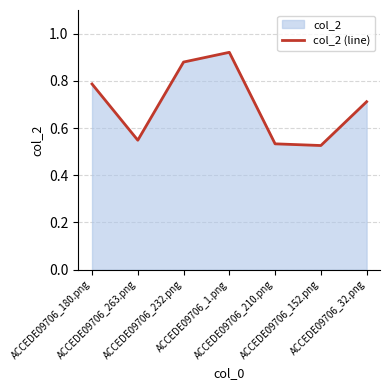

At which category does the data reach its first local peak?

ACCEDE09706_1.png